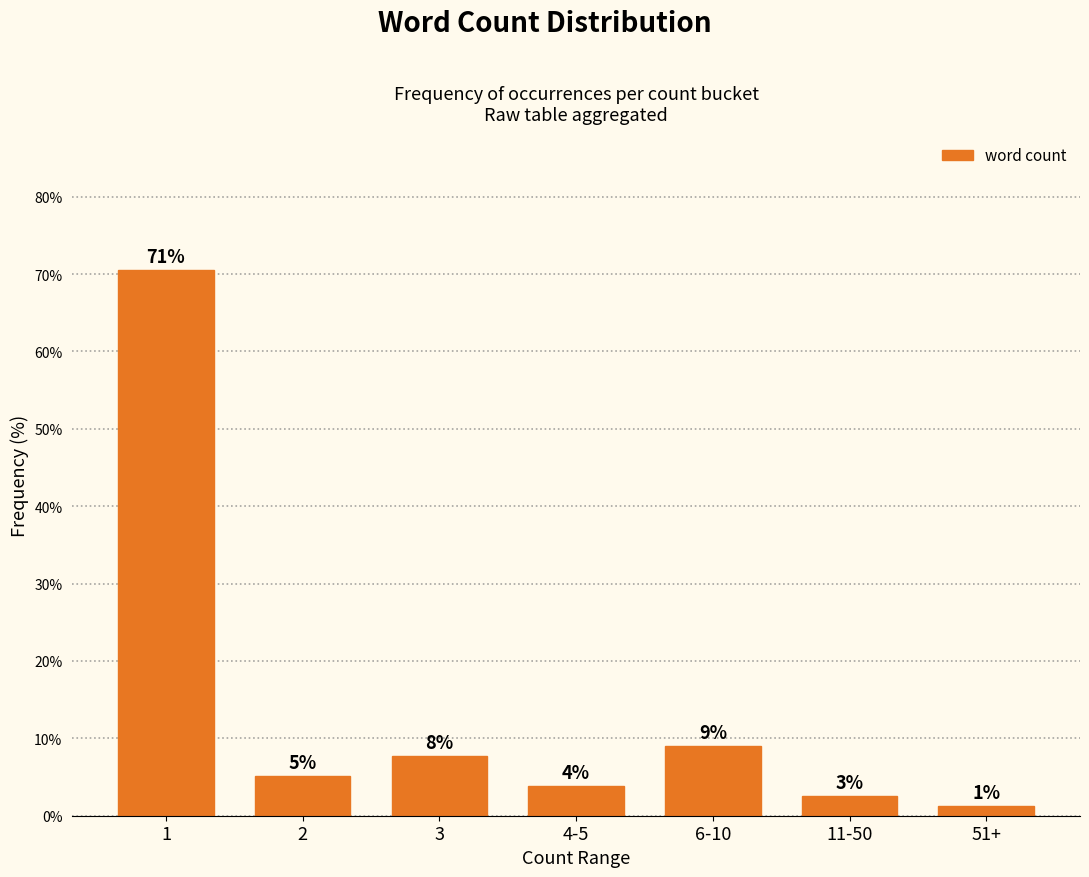

Does the chart contain any negative values?

No